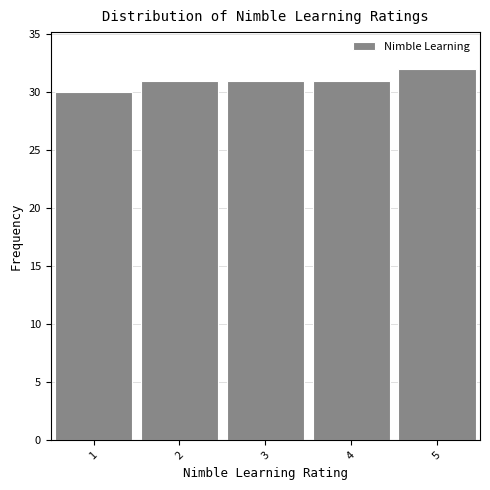

Reading left to right, transcribe all the data shown in this chart.

30	31	31	31	32